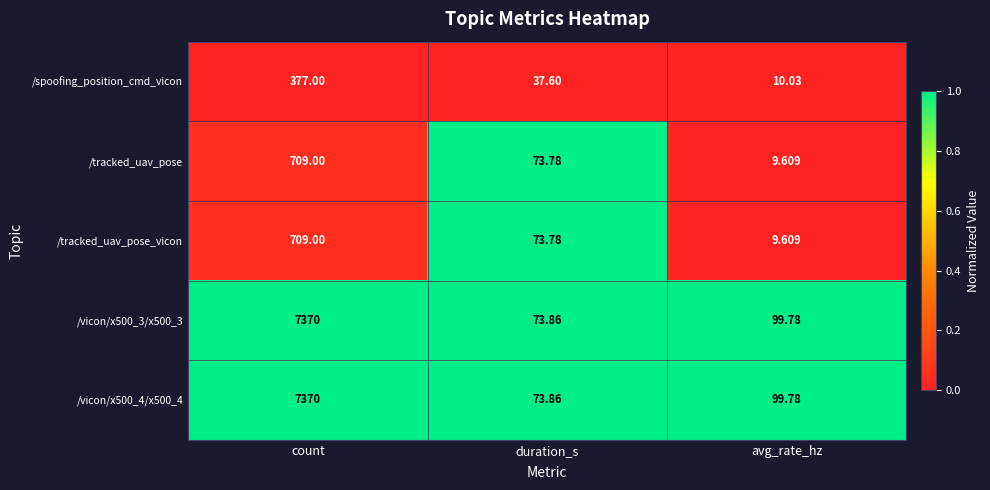

At which label is /tracked_uav_pose_vicon closest to 359?

duration_s